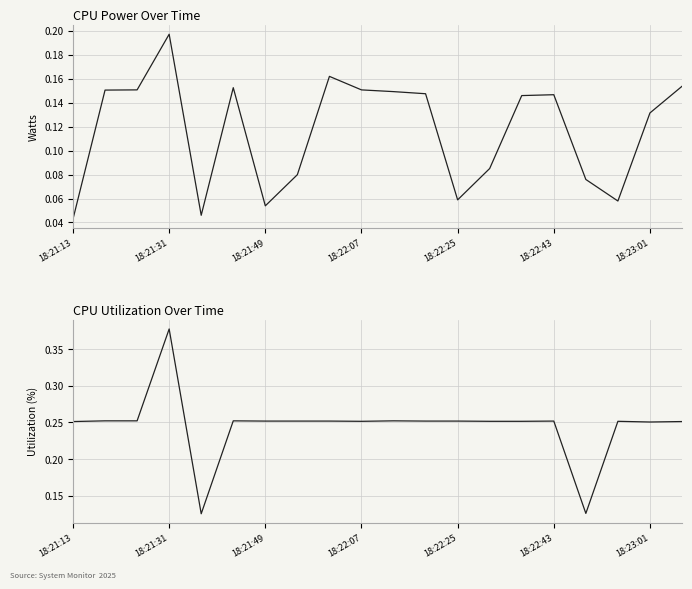

Reading left to right, list all the values displayed in this chart.

CPU Power: 0.0	0.2	0.2	0.2	0.0	0.2	0.1	0.1	0.2	0.2	0.1	0.1	0.1	0.1	0.1	0.1	0.1	0.1	0.1	0.2
CPU Utilization: 0.3	0.3	0.3	0.4	0.1	0.3	0.3	0.3	0.3	0.3	0.3	0.3	0.3	0.3	0.3	0.3	0.1	0.3	0.3	0.3